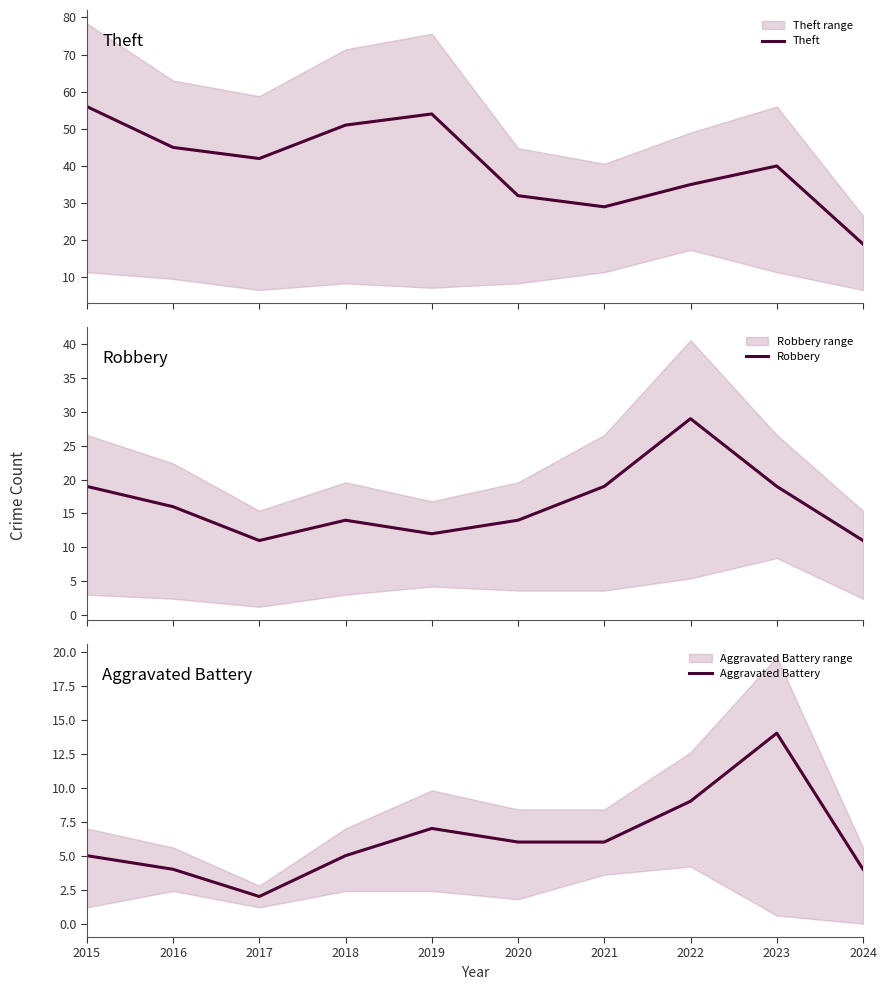

The Robbery series shows 5 at 2015. True or false?

False